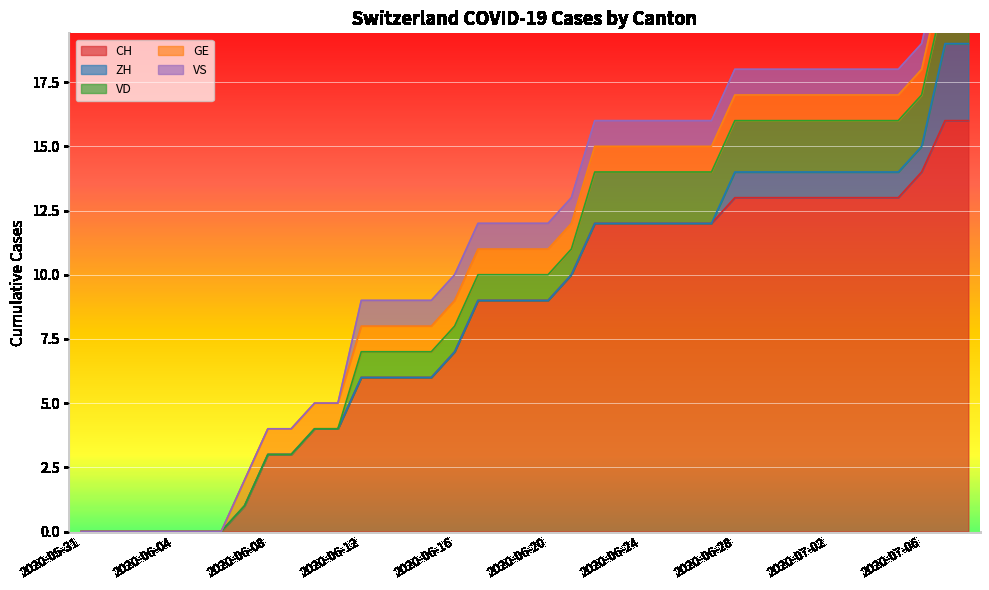

Count the number of data series in this chart.

5